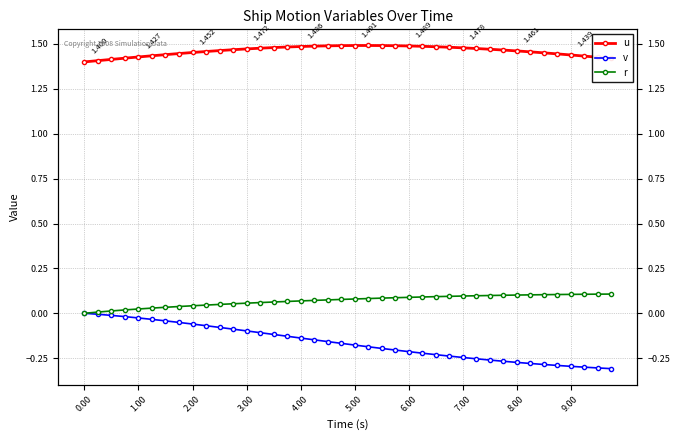

Does the chart have visible grid lines?

Yes